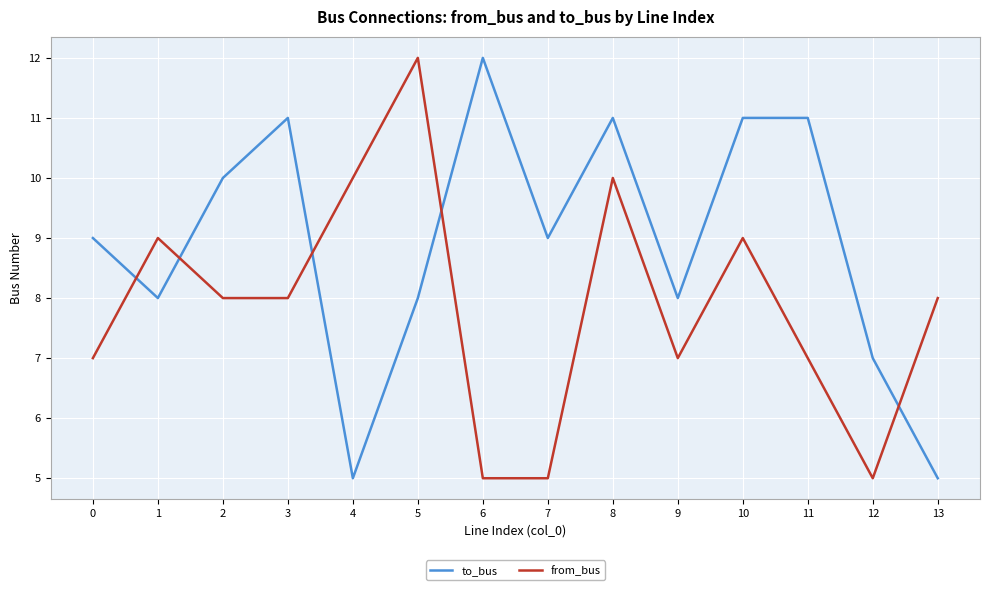

What is the sum of the to_bus values at 2 and 11?

21